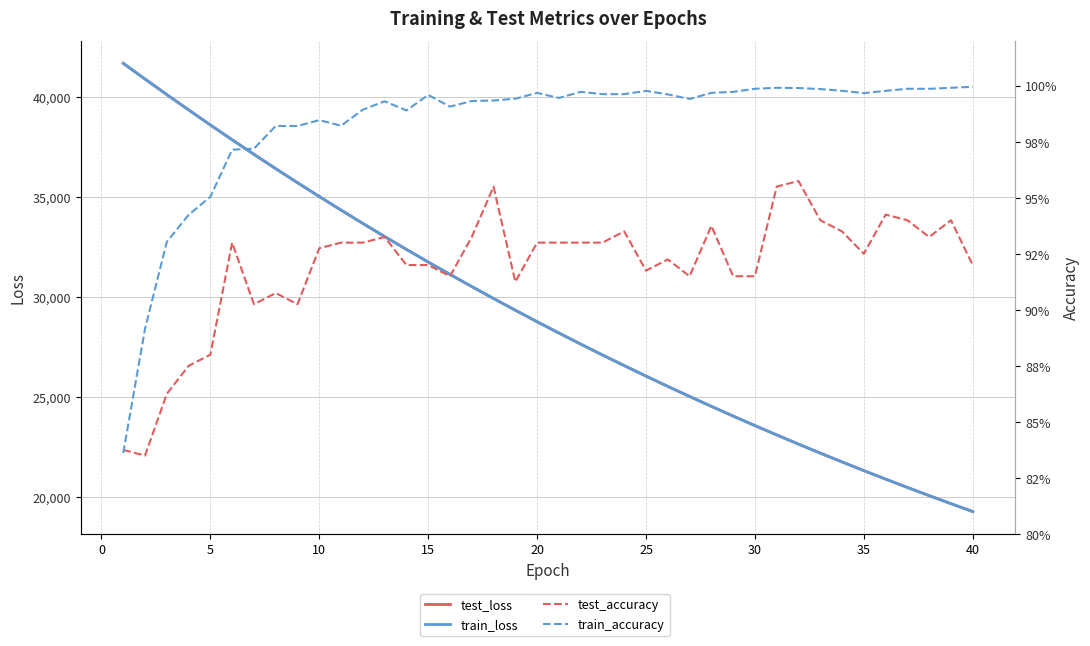

Is the value of train_loss at 16 greater than the value of test_loss at 25?

No